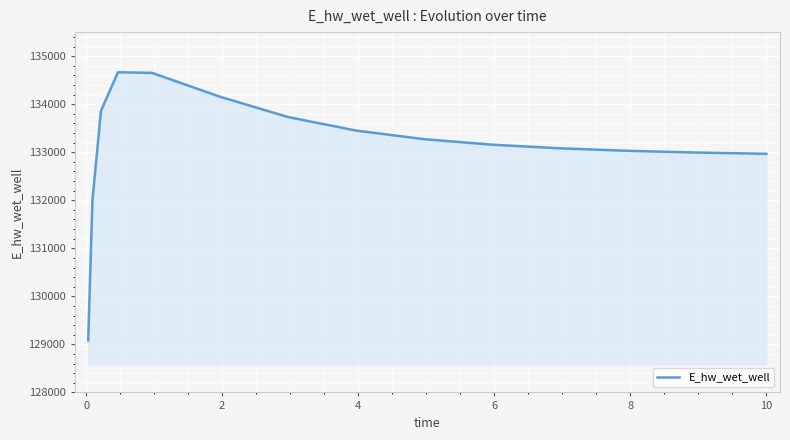

What is the maximum value shown in the chart?

134664.0